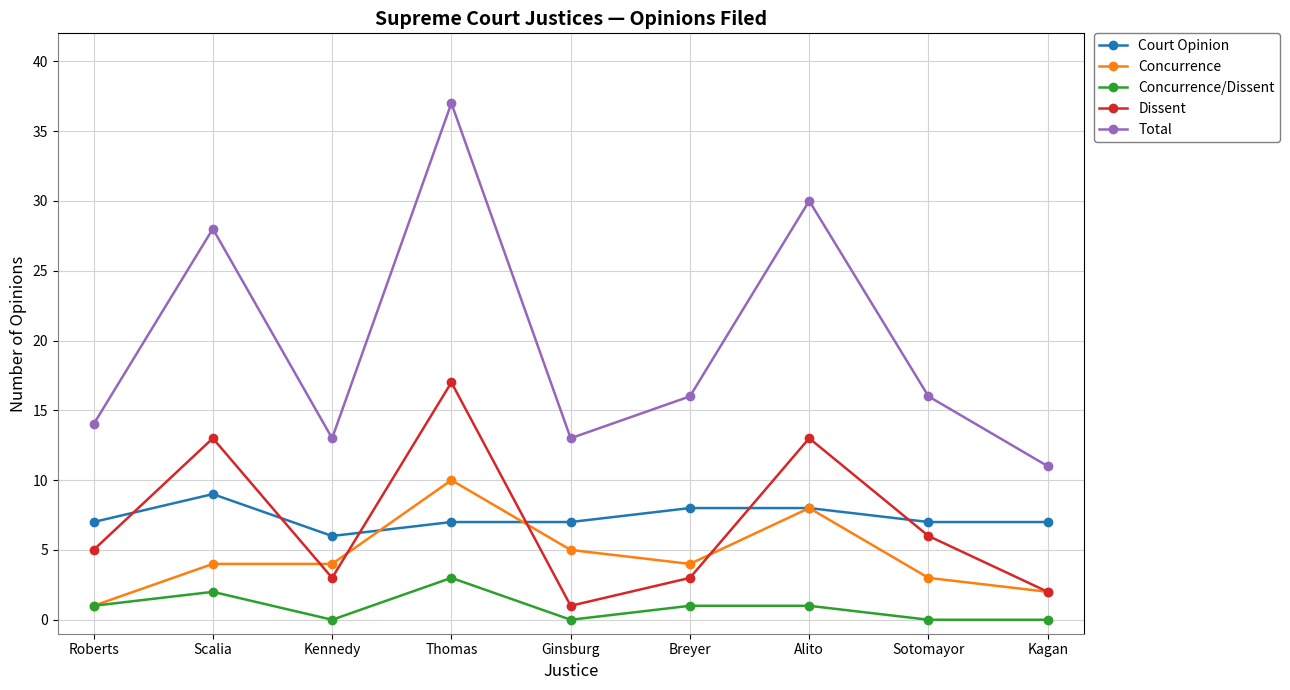

How many data points does each series have?

9